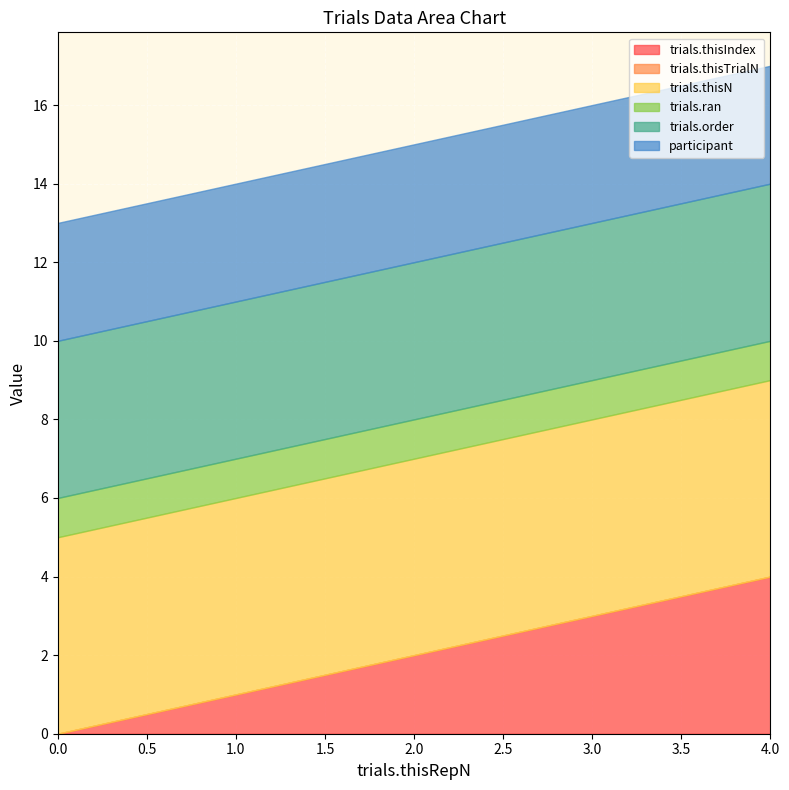

Count the number of categories in the chart.

5